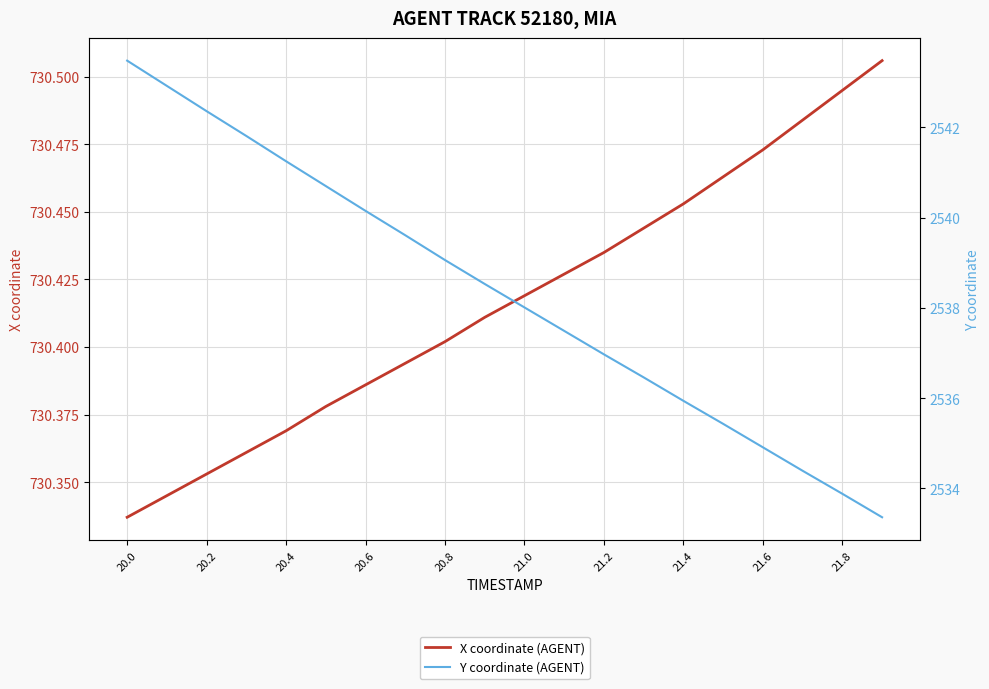

True or false: X coordinate (AGENT) and Y coordinate (AGENT) cross at least once.

False